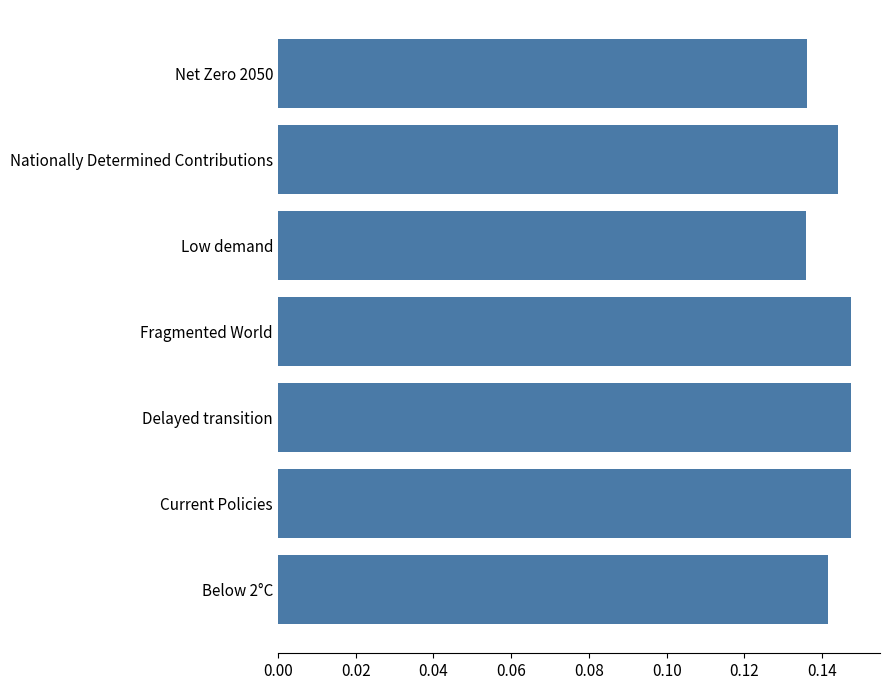

True or false: the data shows 0.0 at Fragmented World.

False